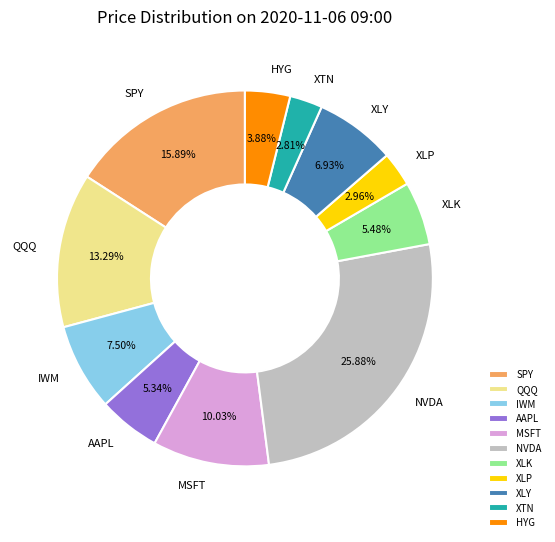

Does any single category account for the majority?

No